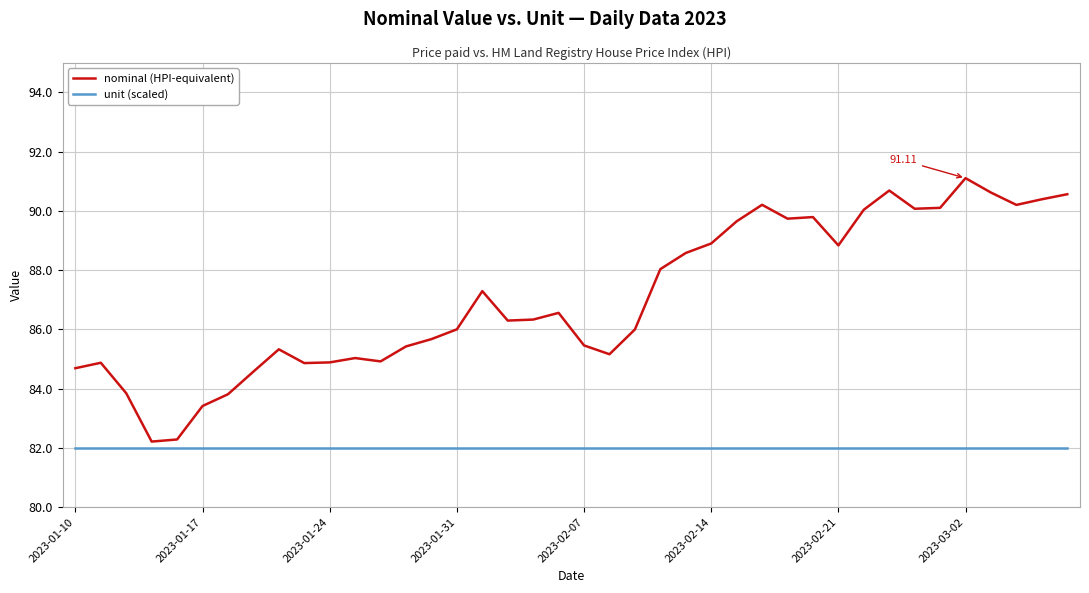

True or false: unit (scaled) and nominal (HPI-equivalent) cross at least once.

False